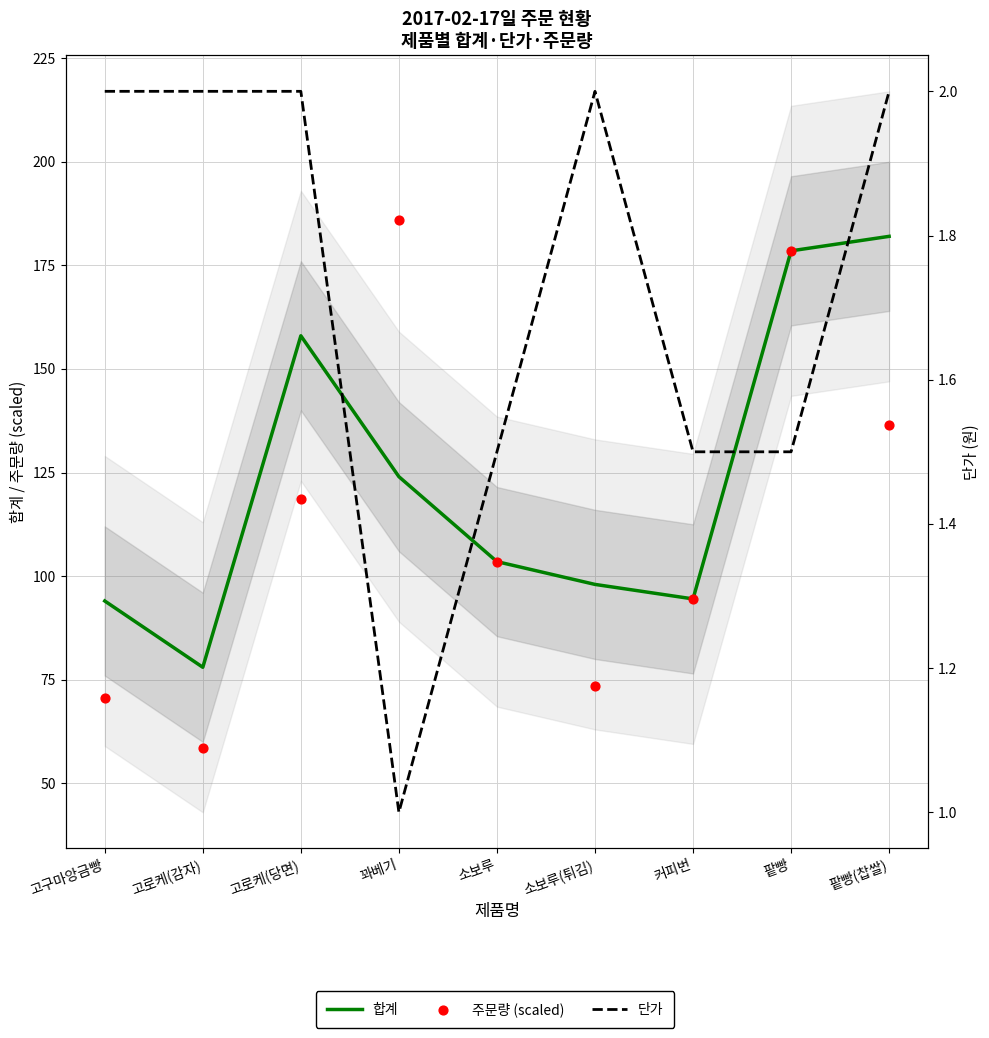

Which series has the largest total across all categories?

합계